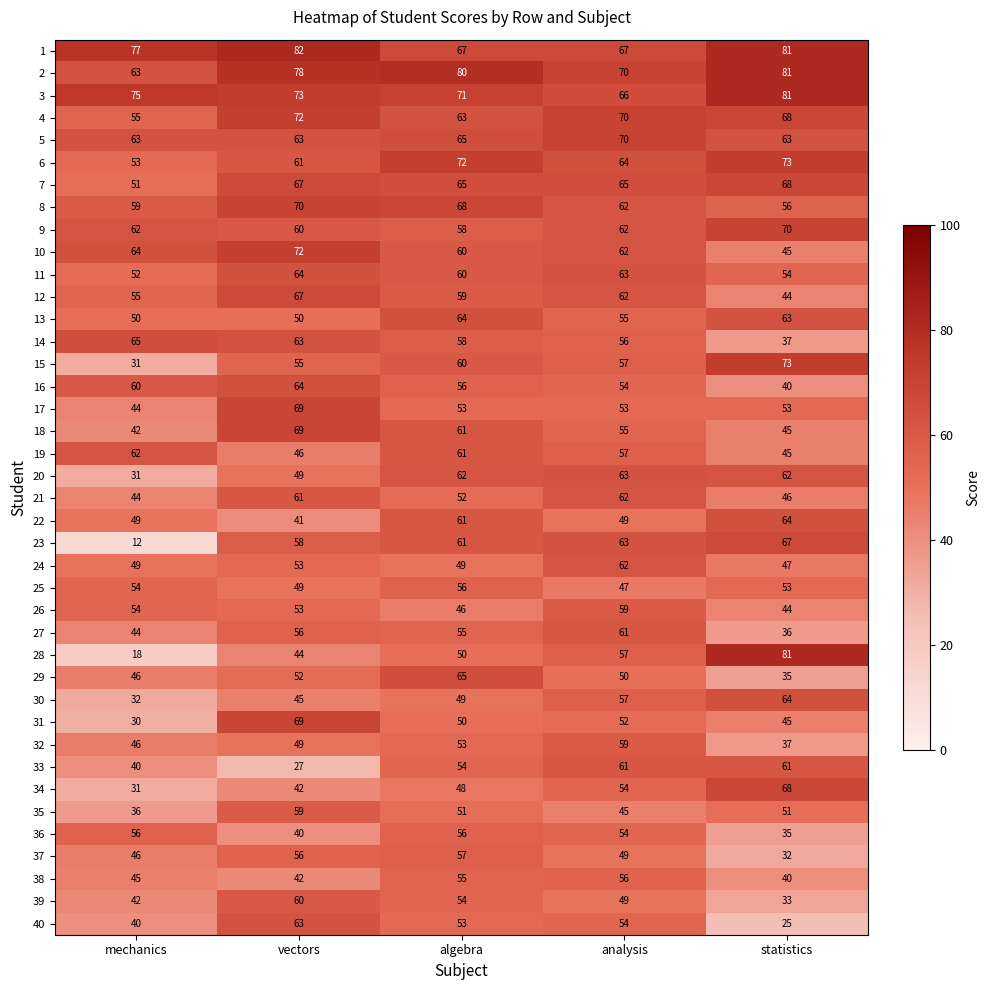

Which series has the widest spread of values?

28